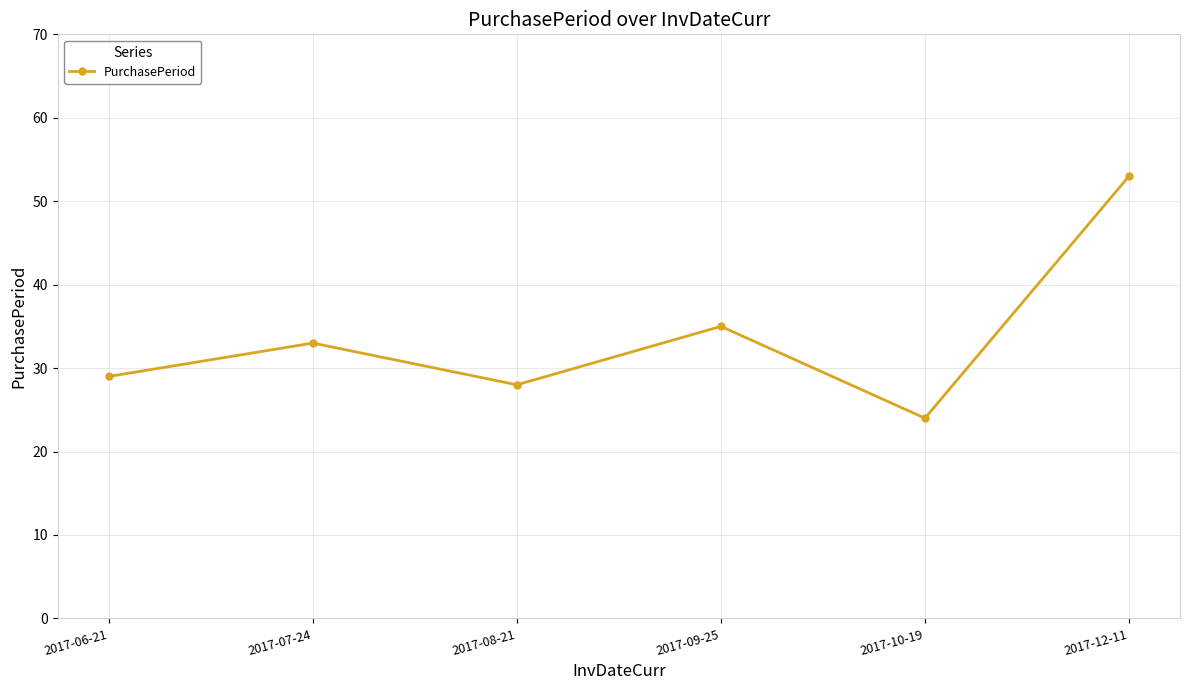

What is the label of the 6th point from the left?

2017-12-11